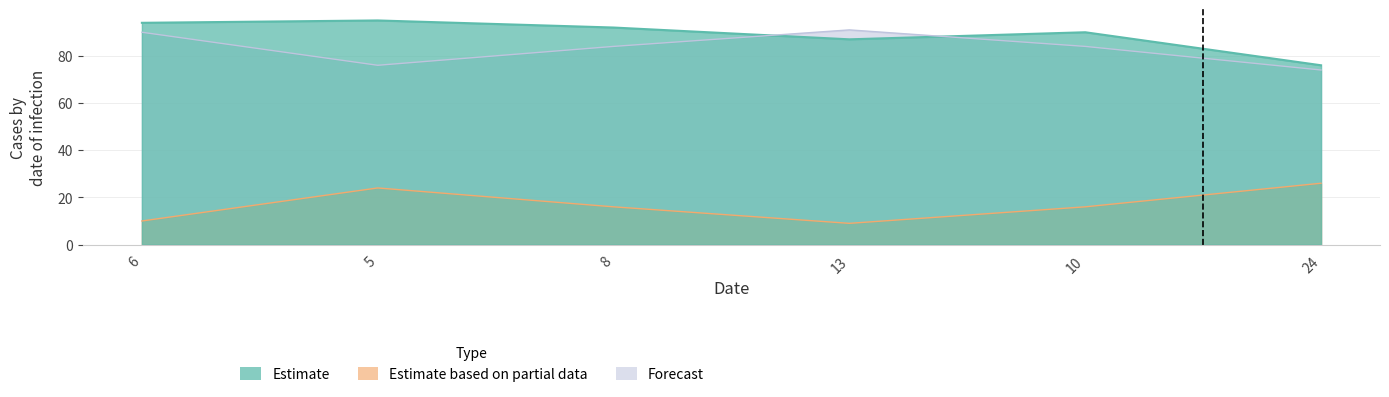

Reading right to left, extract all data points from this chart.

col_1: 24=76	10=90	13=87	8=92	5=95	6=94
col_2: 24=26	10=16	13=9	8=16	5=24	6=10
col_3: 24=74	10=84	13=91	8=84	5=76	6=90